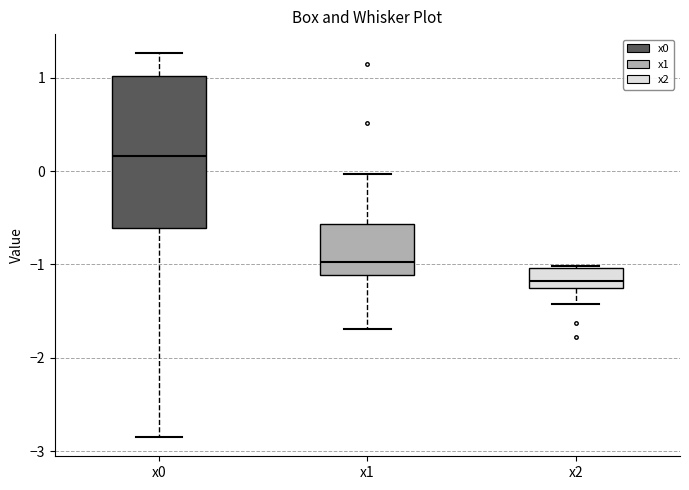

Where does the lower whisker of the box for x1 end on the y-axis? The values are not printed on the chart, so give them approximately, as read against the axis.

-1.7